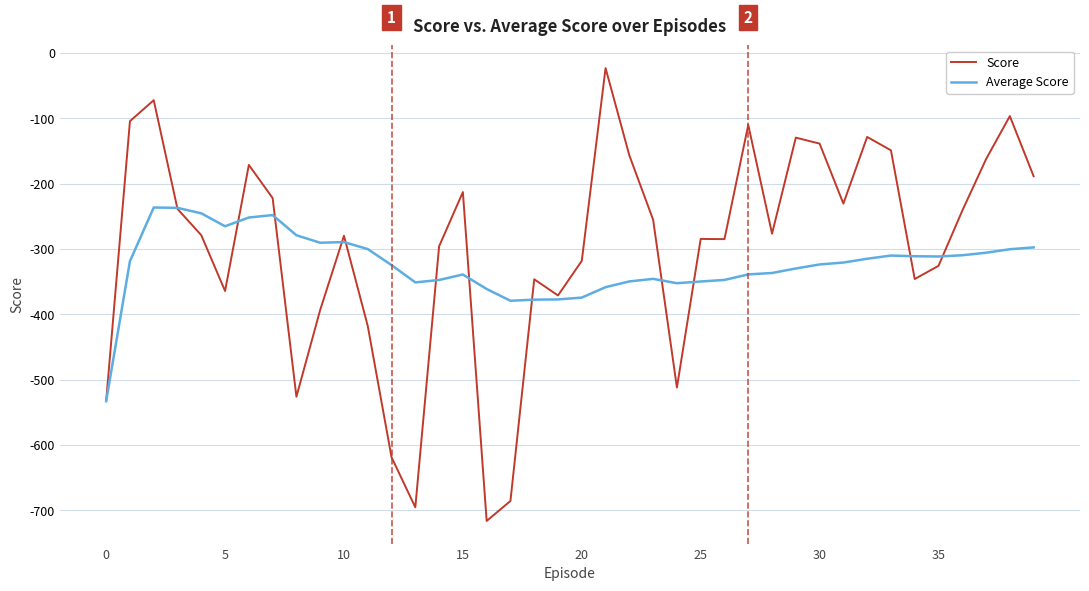

How many series are shown in this chart?

2